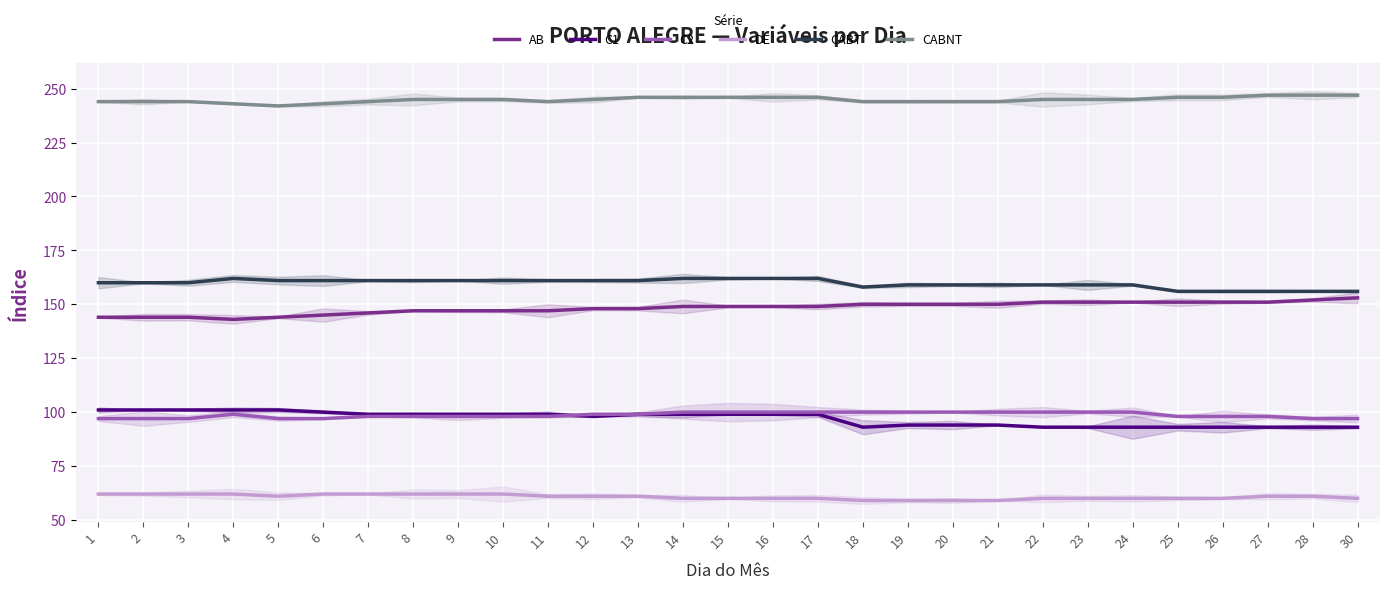

Which has a higher value, 28 or 4?

28